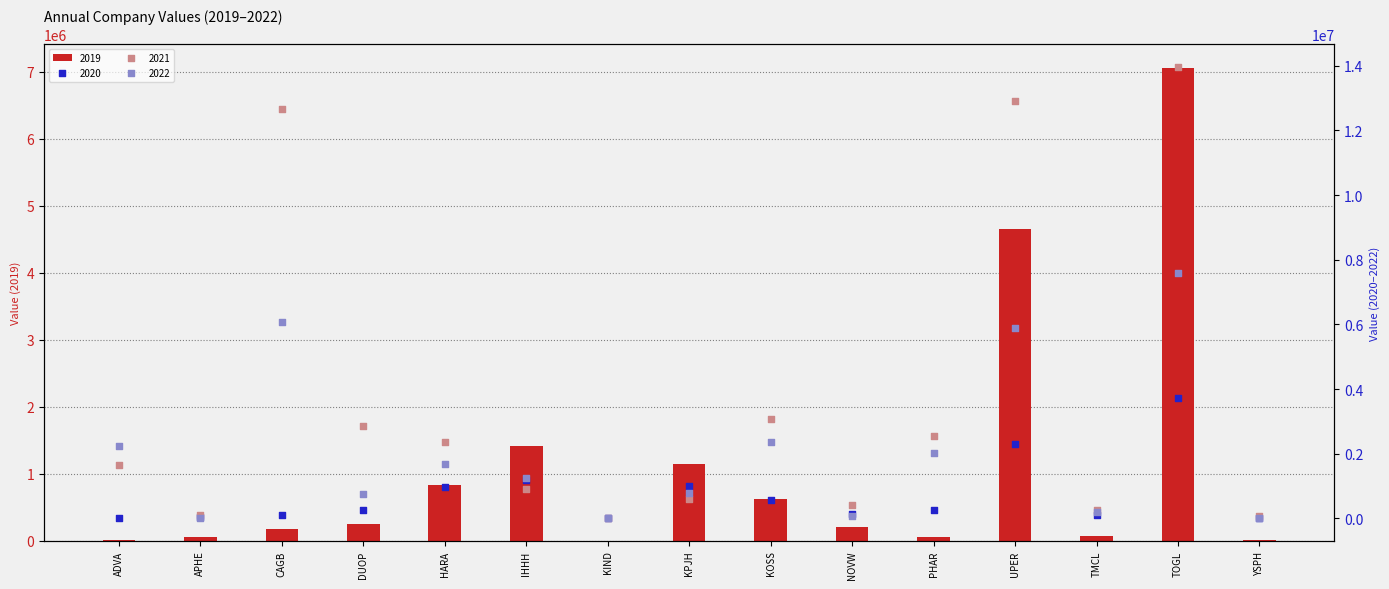

What is the total value across all series at APHE?

235397.4